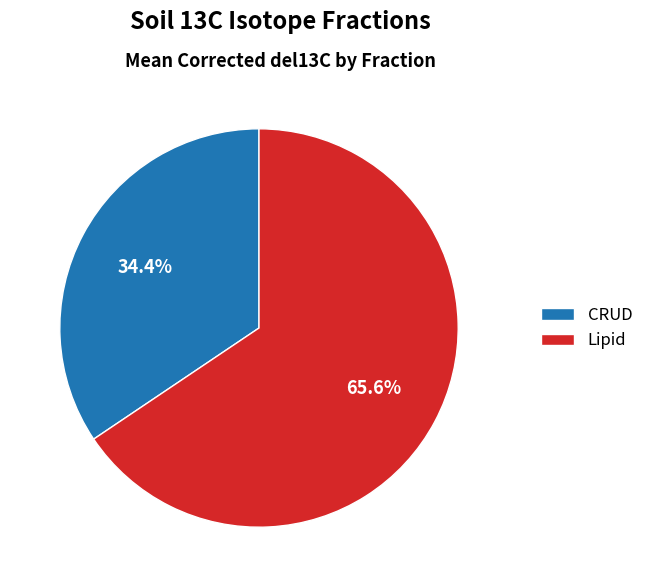

Is there a majority slice in this chart?

Yes